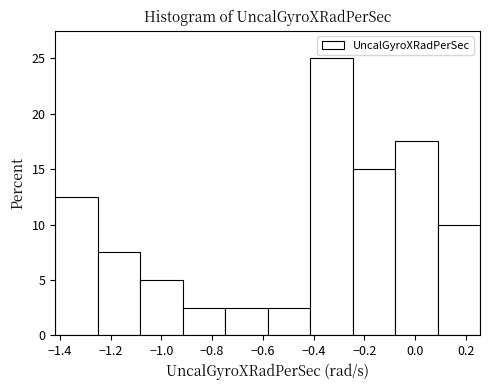

Reading left to right, list every bar in this chart as the range it spans on the x-axis followed by its height. Neither the bar edges nor the heights are printed on the chart, so give them approximately, as read against the axes.

-1.42 to -1.26: 12.5
-1.26 to -1.08: 7.5
-1.08 to -0.92: 5.0
-0.92 to -0.74: 2.5
-0.74 to -0.58: 2.5
-0.58 to -0.42: 2.5
-0.42 to -0.24: 25.0
-0.24 to -0.08: 15.0
-0.08 to 0.08: 17.5
0.08 to 0.26: 10.0